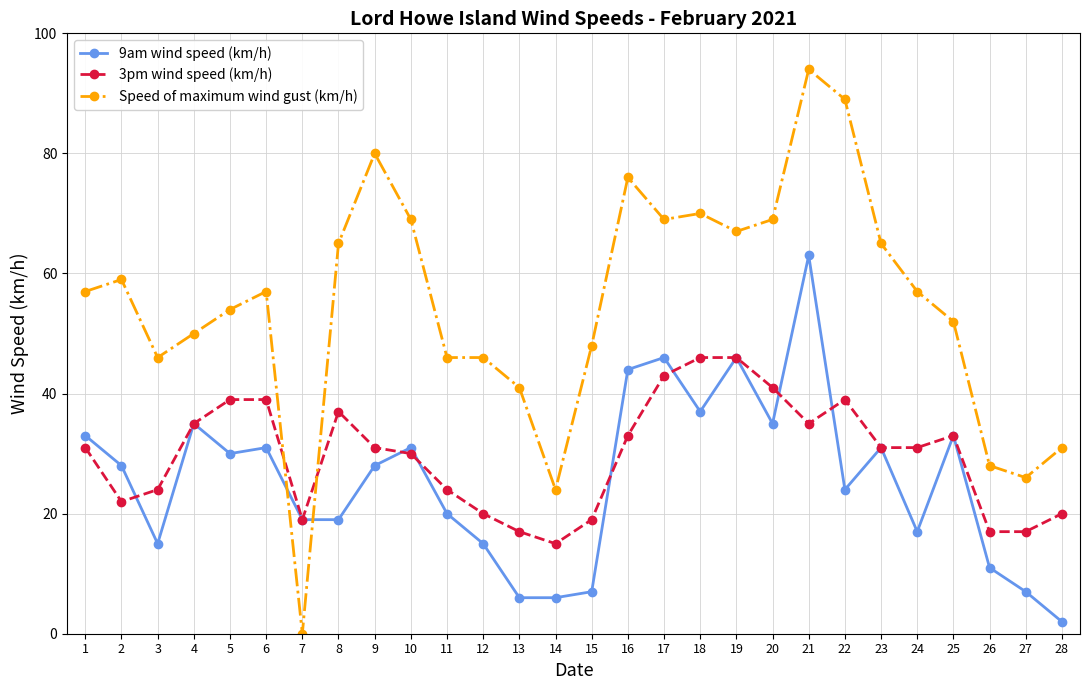

Which category has the lowest value in the 3pm wind speed (km/h) series?

14